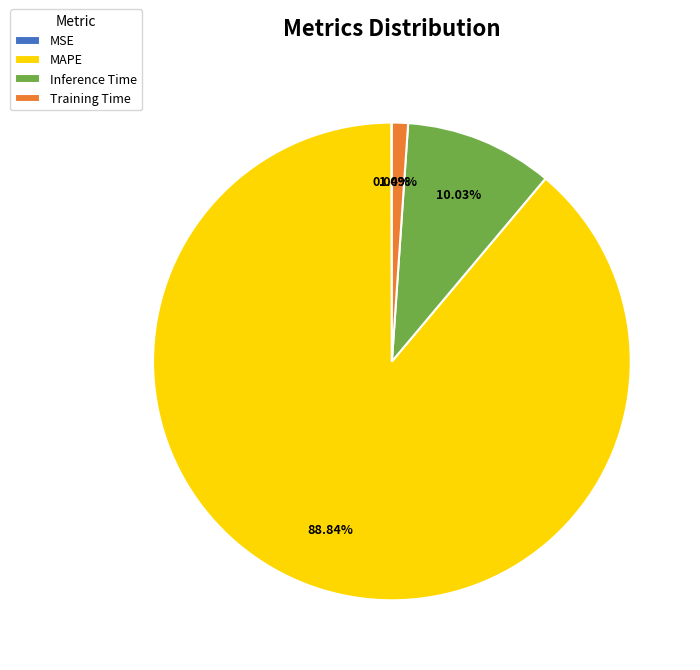

To the nearest percent, what is the difference between the largest and smallest slice percentages?

89%